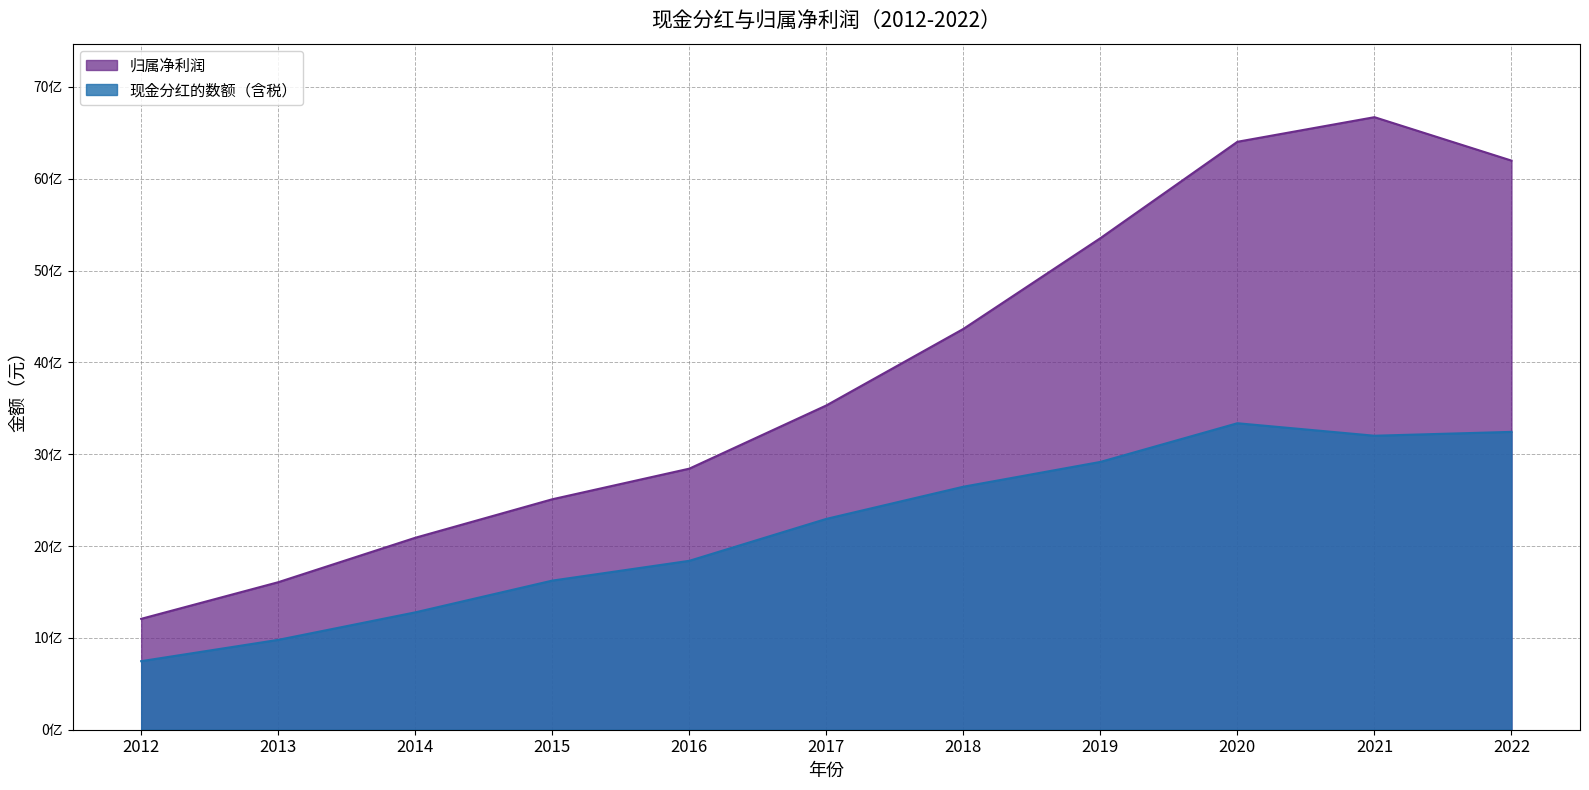

Does the chart have visible grid lines?

Yes